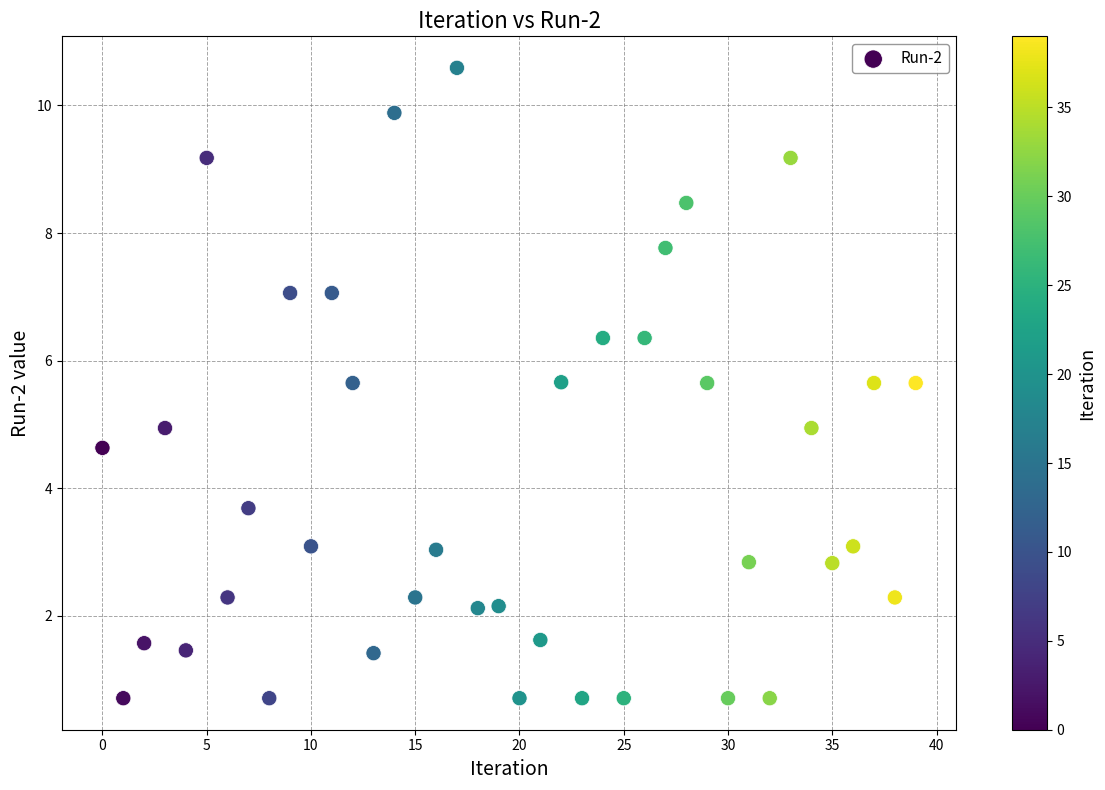

What is the range of Y values (max minus min)?

9.9